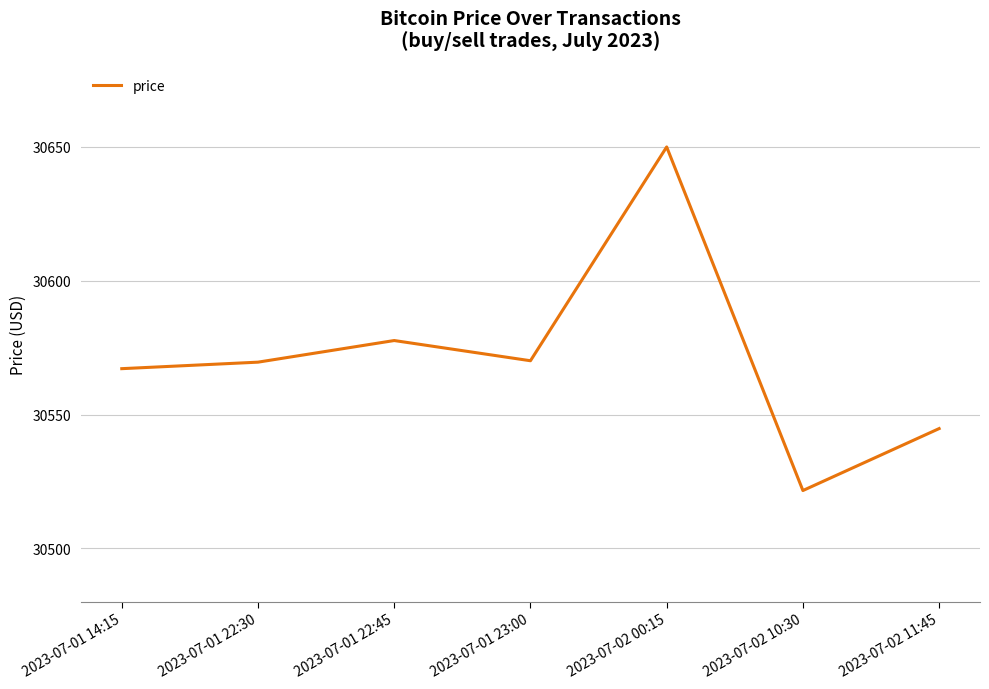

Where is the first local minimum?

2023-07-01 23:00